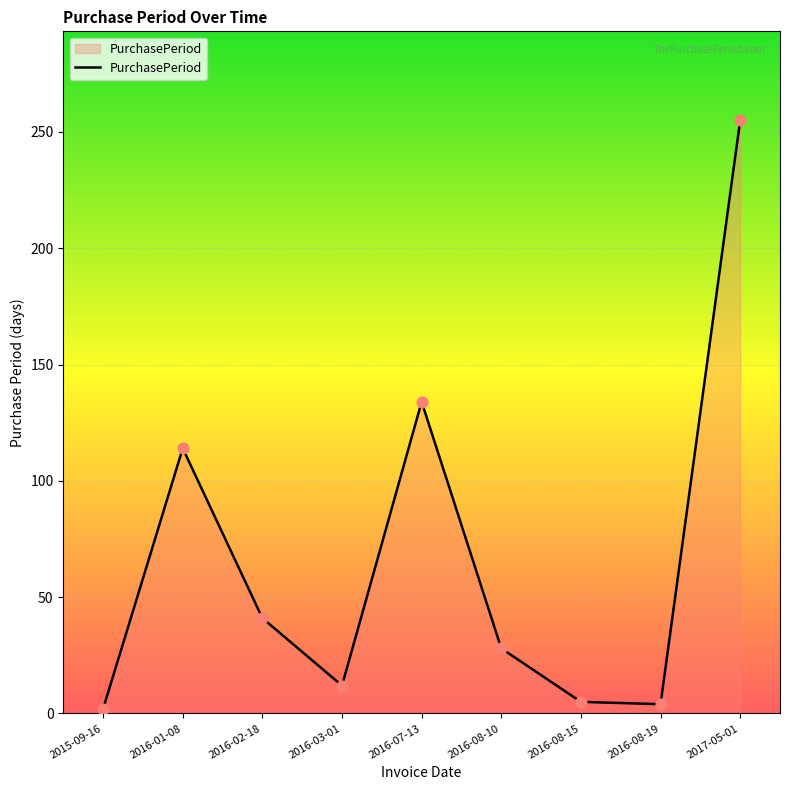

Between 2016-02-18 and 2015-09-16, which is larger?

2016-02-18